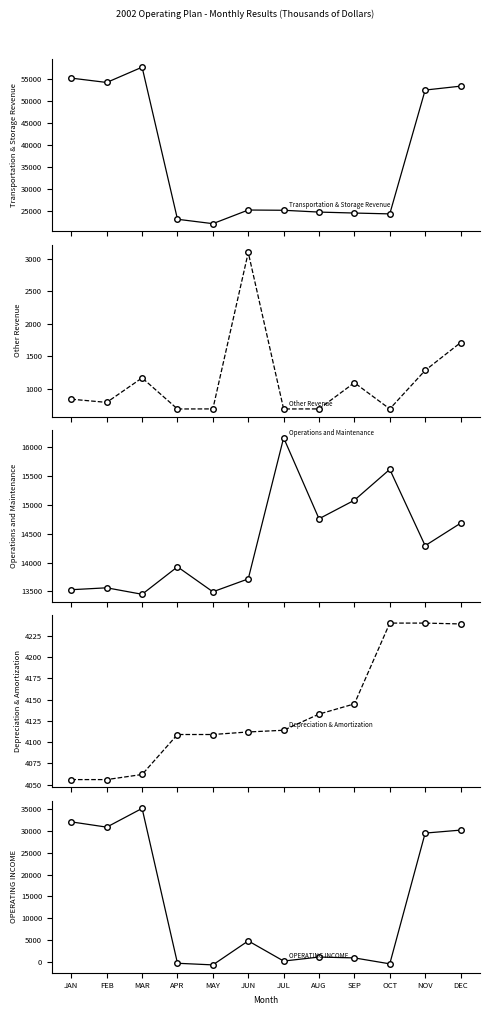

Between OCT and NOV, which series saw the biggest shift?

OPERATING INCOME